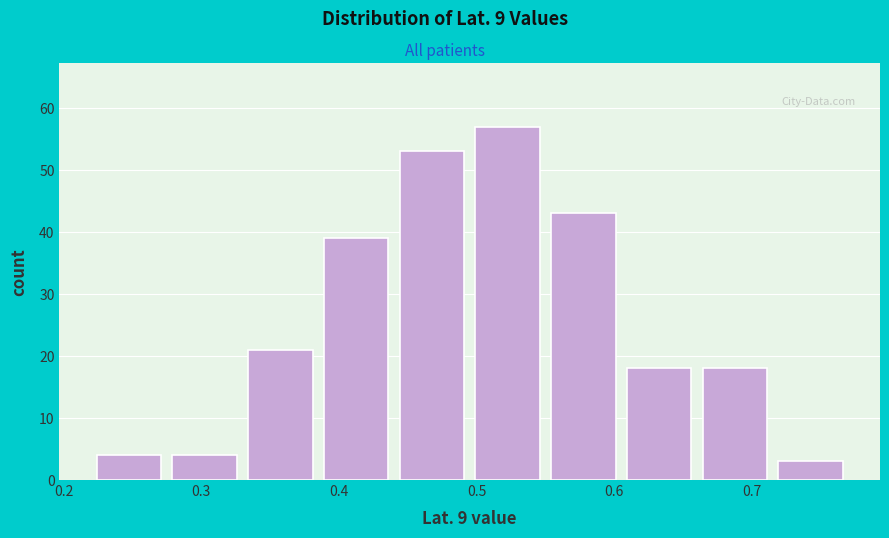

Over which range of the x-axis is the bar tallest?

0.495 to 0.550